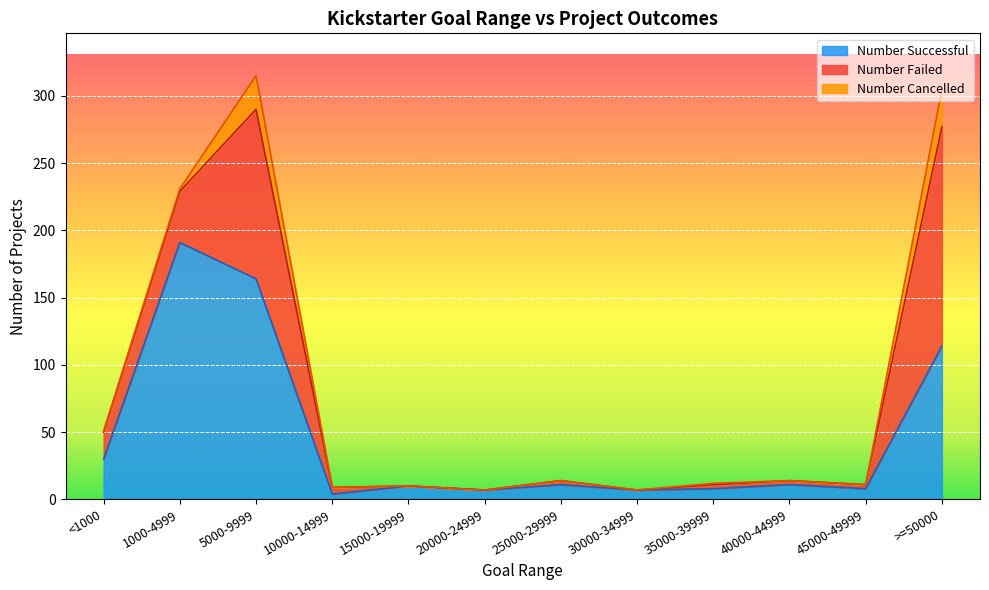

What is the maximum value shown in the chart?

191